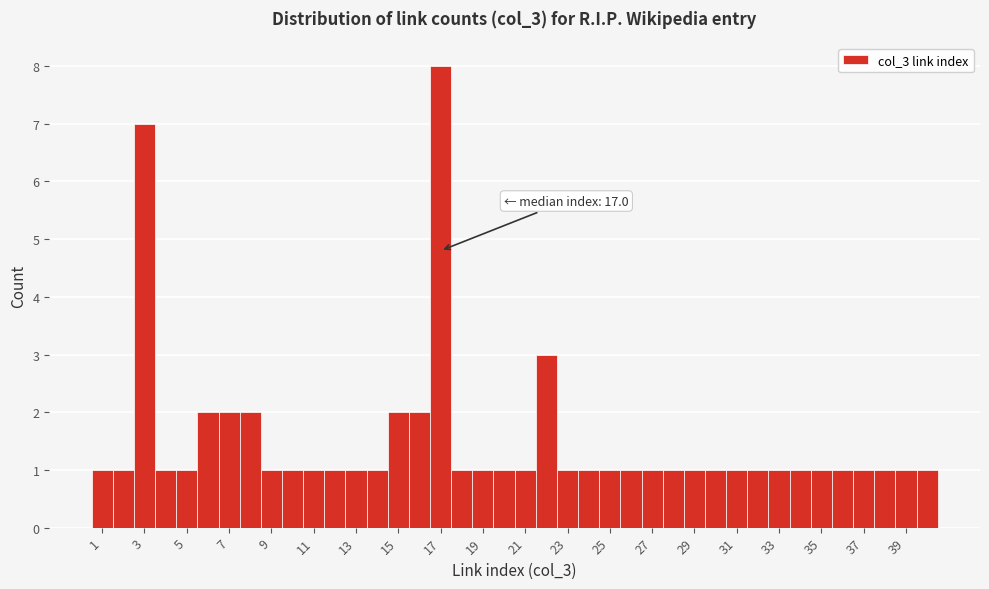

Which range on the x-axis has the tallest bar?

16.5 to 17.5